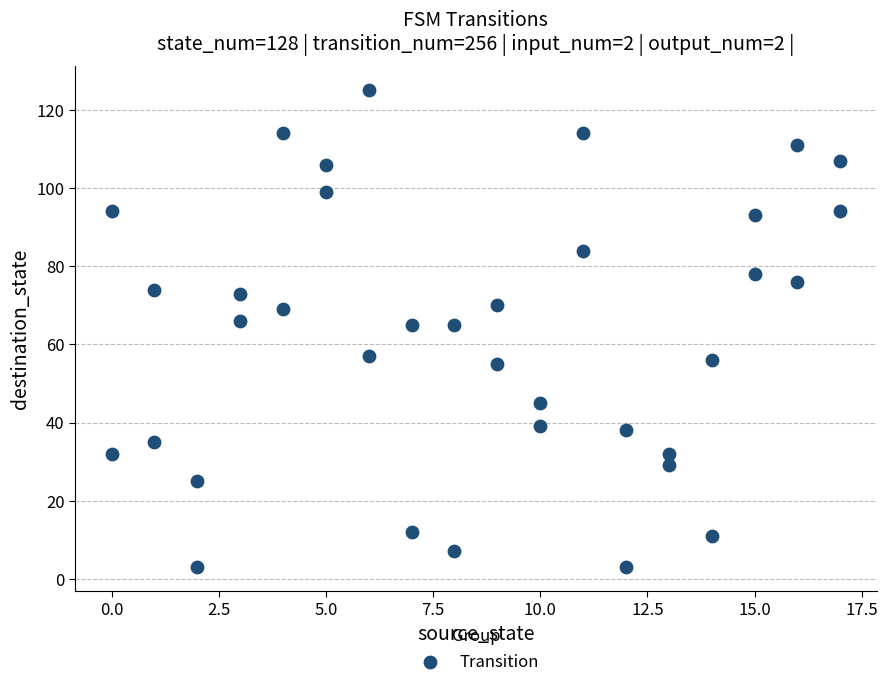

What is the range of X values (max minus min)?

17